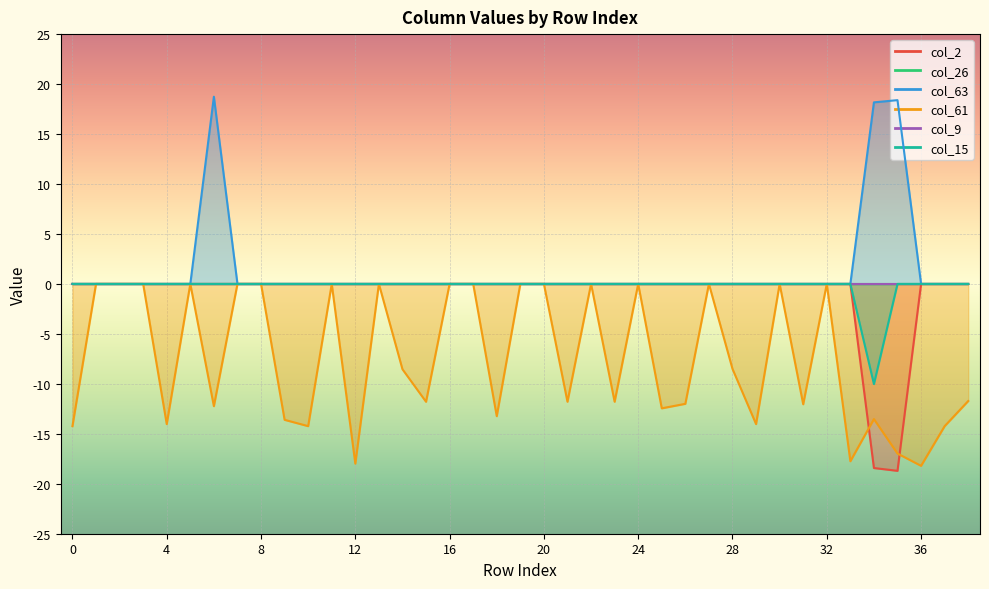

At how many categories does at least one series exceed 0?

3